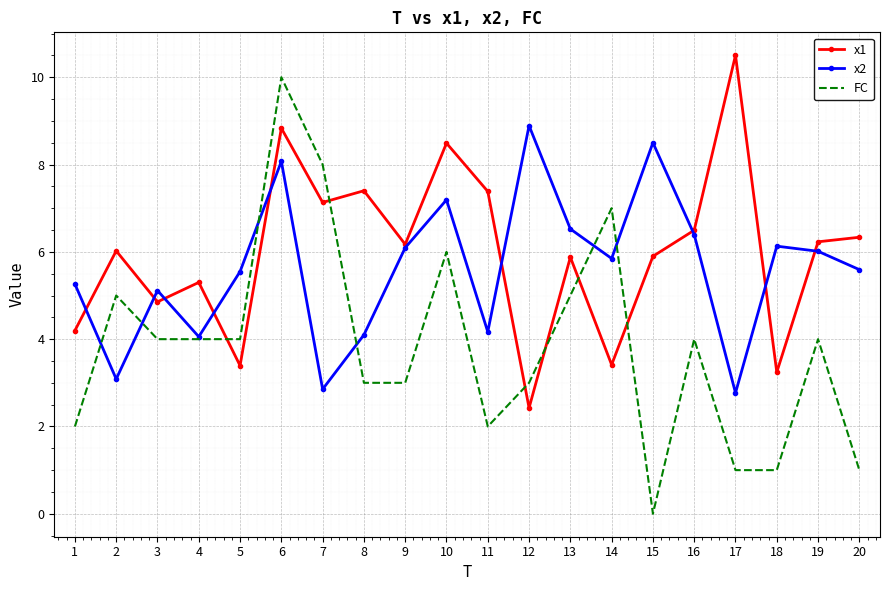

The FC series shows 4.3 at 12. True or false?

False